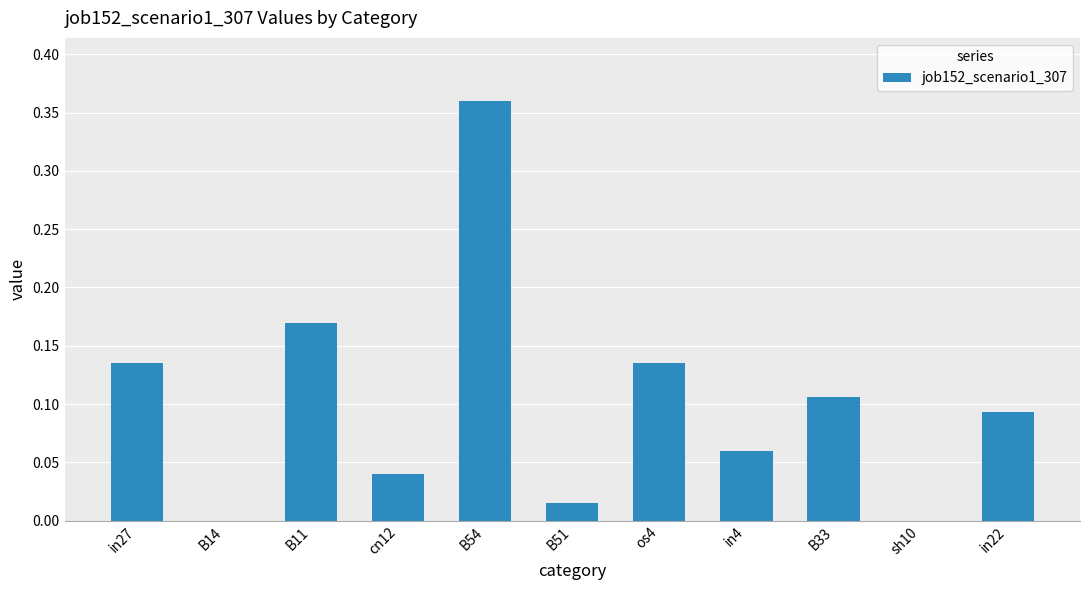

The chart shows a value of 0.0 at cn12. True or false?

True